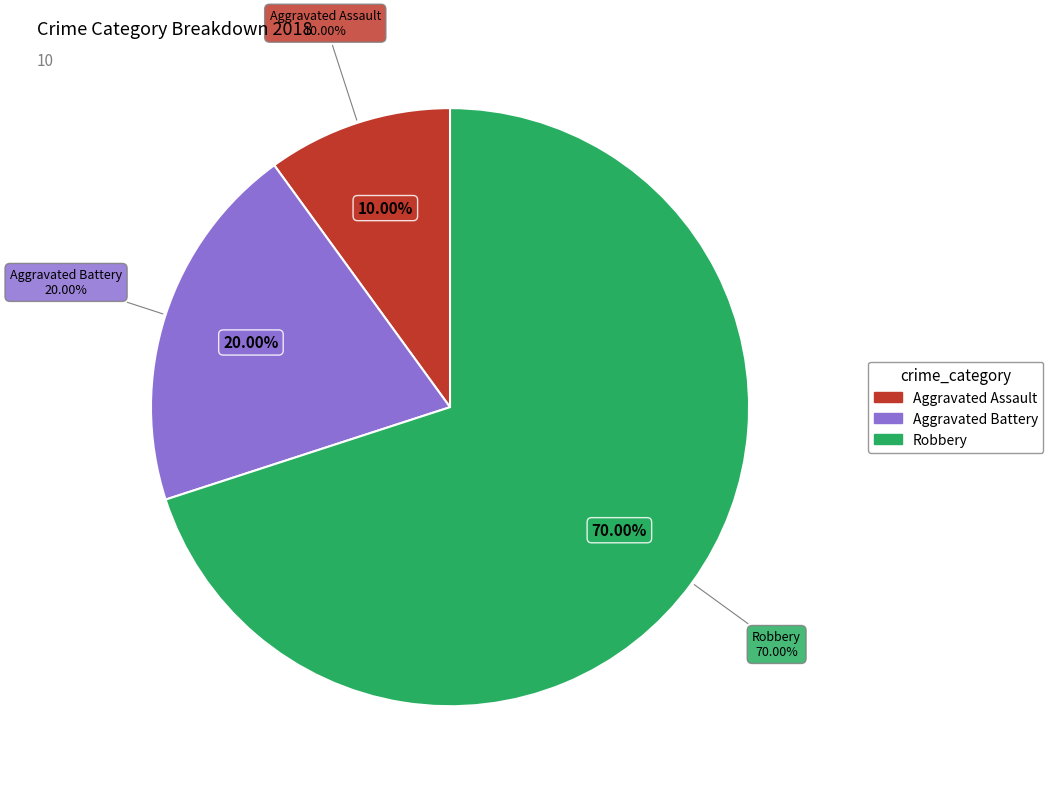

Is Aggravated Assault the majority of the pie?

No